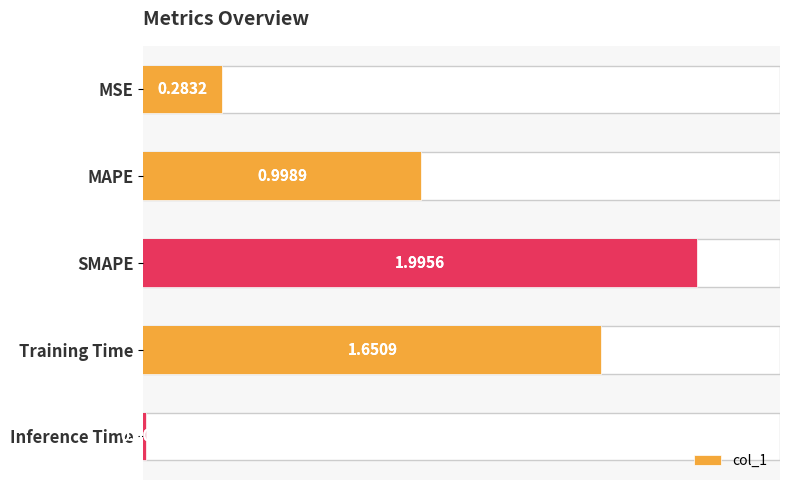

Reading left to right, what are all the values shown in this chart?

0.3	1.0	2.0	1.7	0.0